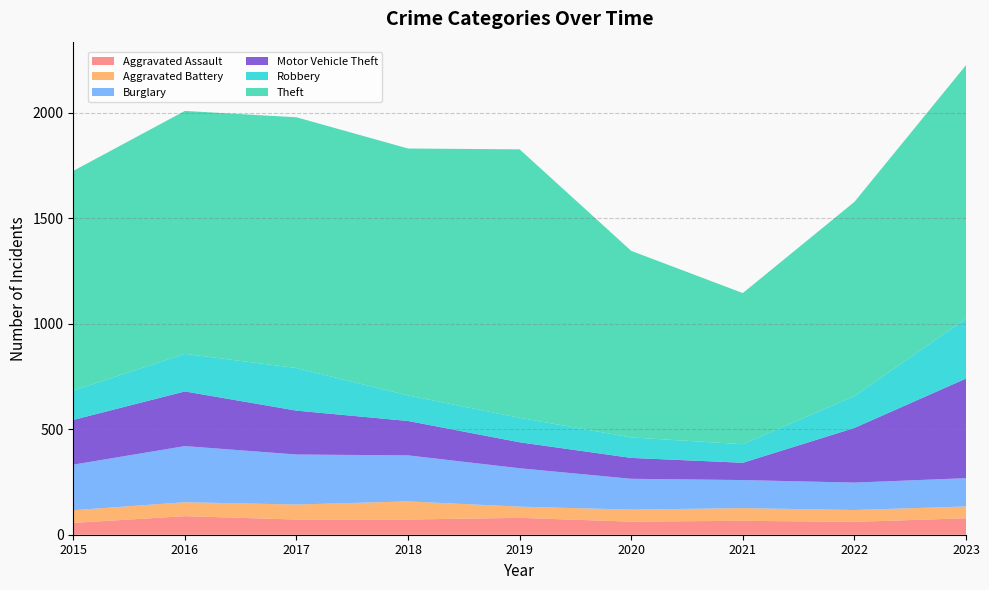

Reading left to right, transcribe all the data shown in this chart.

Aggravated Assault: 56	88	72	72	80	62	66	61	78
Aggravated Battery: 60	66	71	86	53	57	60	56	56
Burglary: 216	266	237	218	182	146	133	130	134
Motor Vehicle Theft: 212	259	208	163	123	99	82	259	472
Robbery: 139	178	202	121	116	97	88	151	284
Theft: 1041	1151	1188	1170	1272	884	716	920	1201